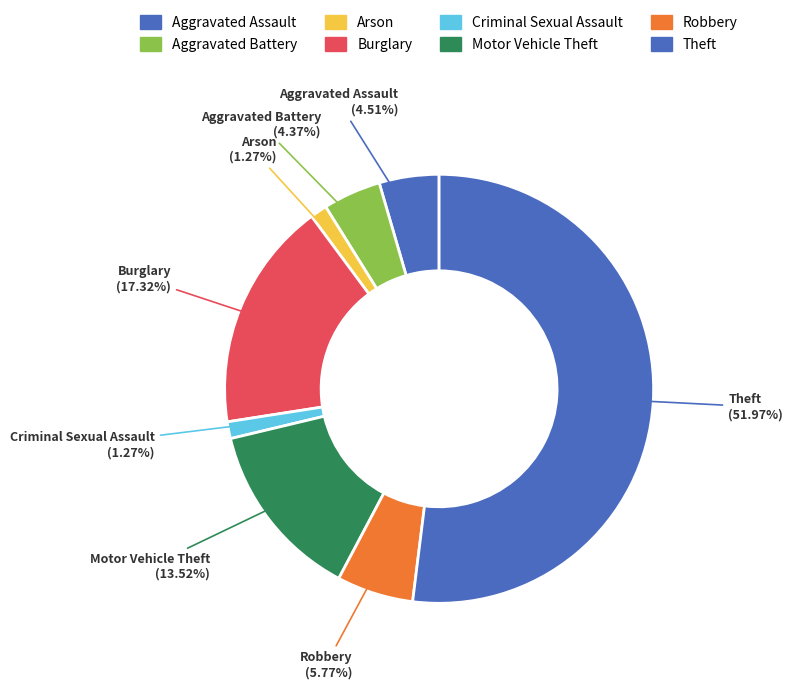

To the nearest percent, what is the difference between the Burglary and Arson slice percentages?

16%